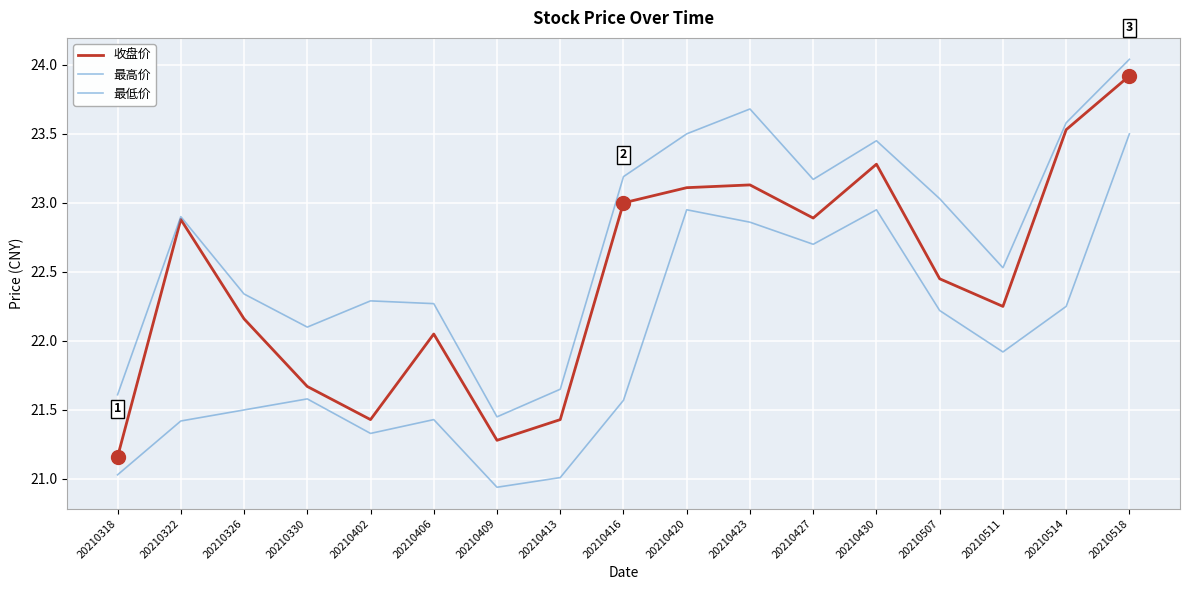

What is the average value of the 收盘价 series?

22.4